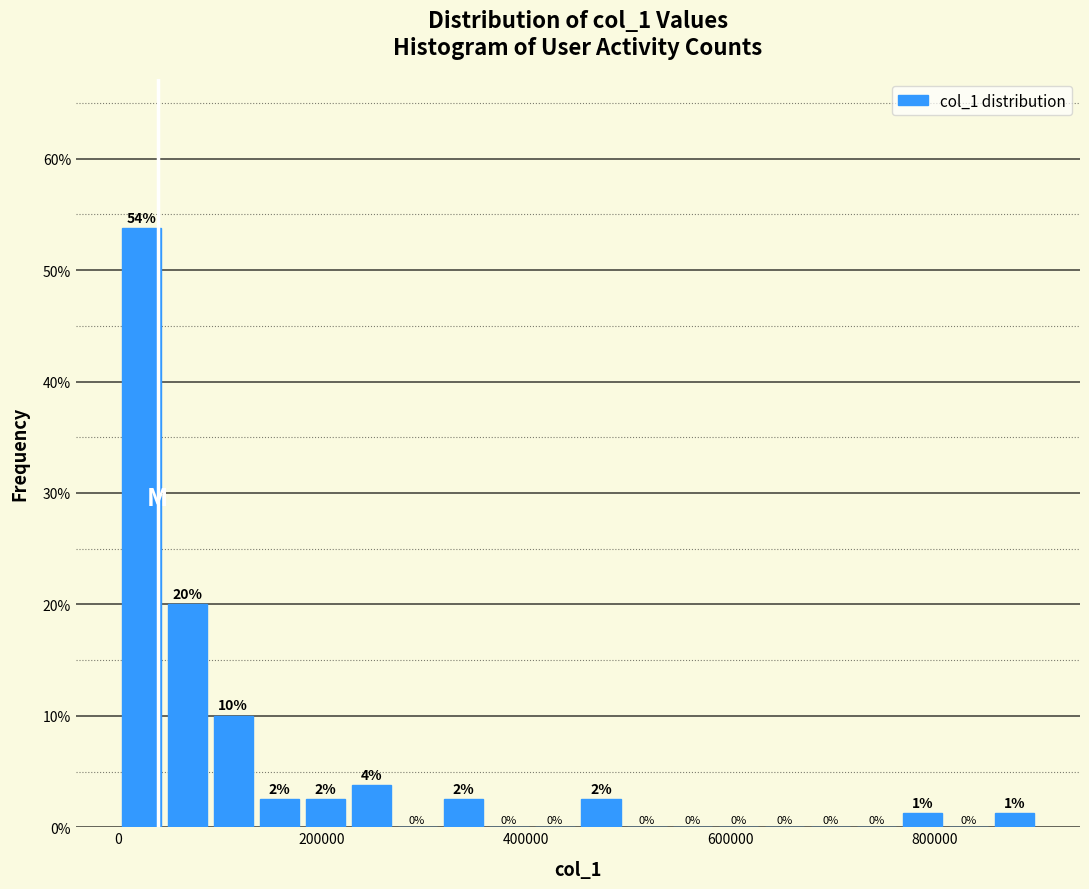

Around what value on the x-axis is the tallest bar? Give the approximate position of its centre, as read against the axis.

20000